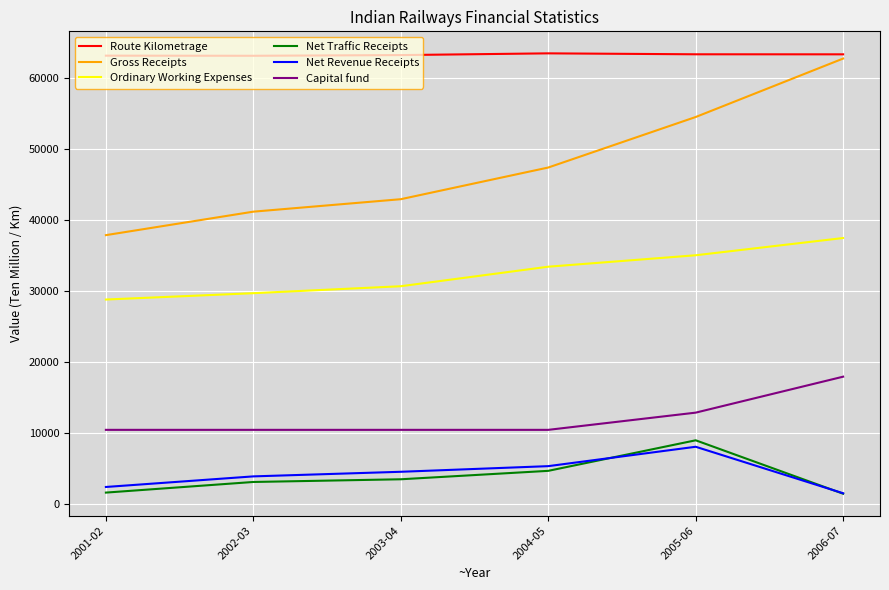

Which series has the largest range (max minus min)?

Gross Receipts